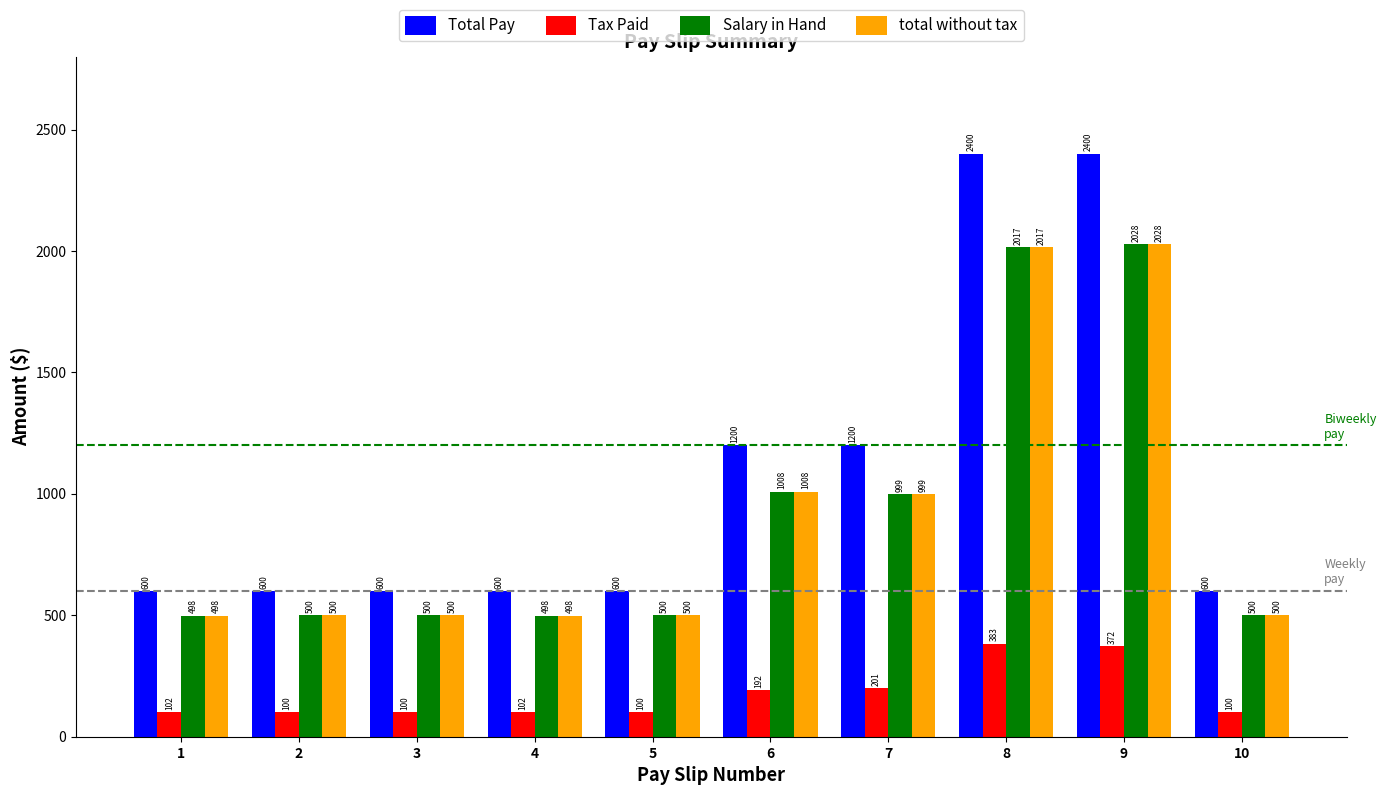

What is the total value across all series at 8?

6816.8